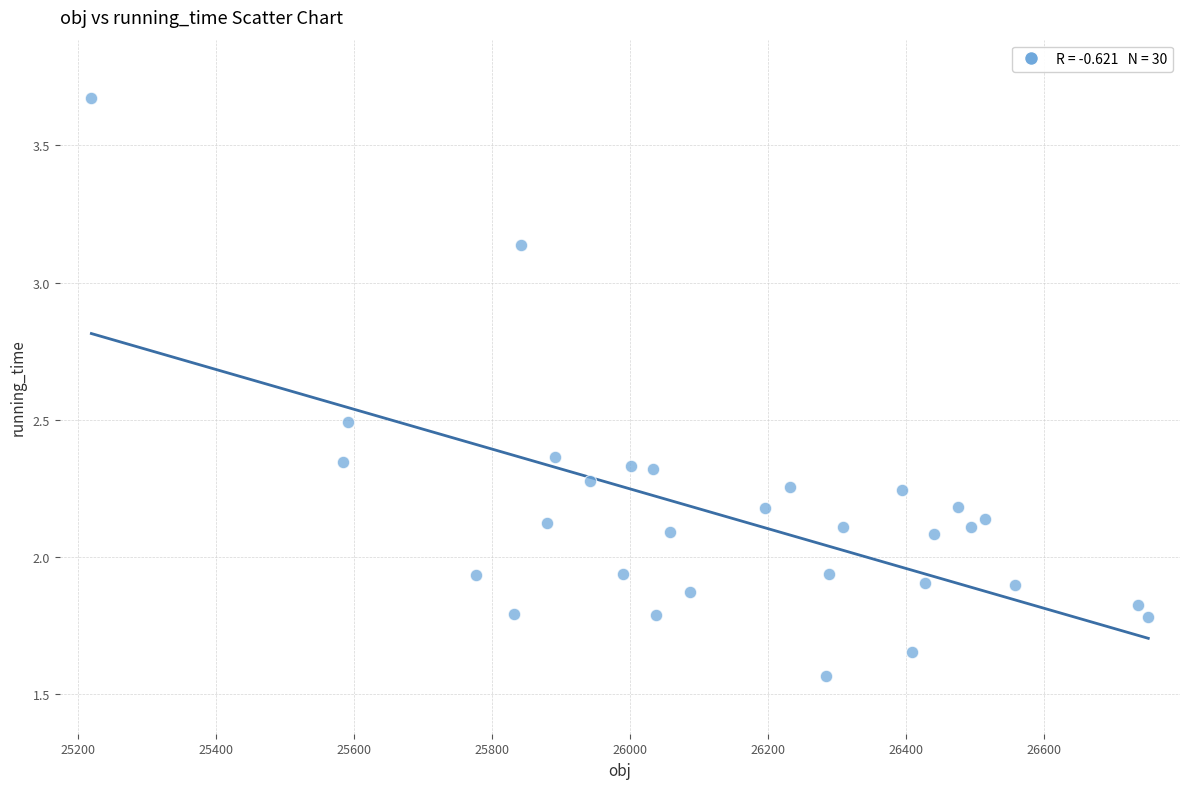

What is the range of X values (max minus min)?

1533.1